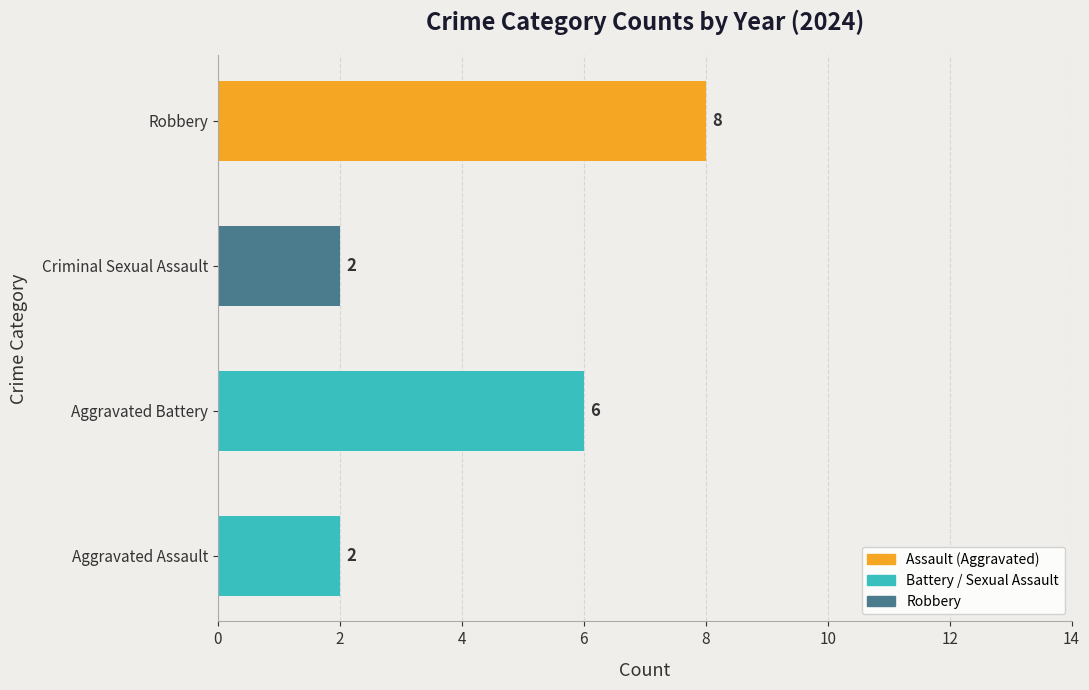

The chart shows a value of 1 at Aggravated Assault. True or false?

False